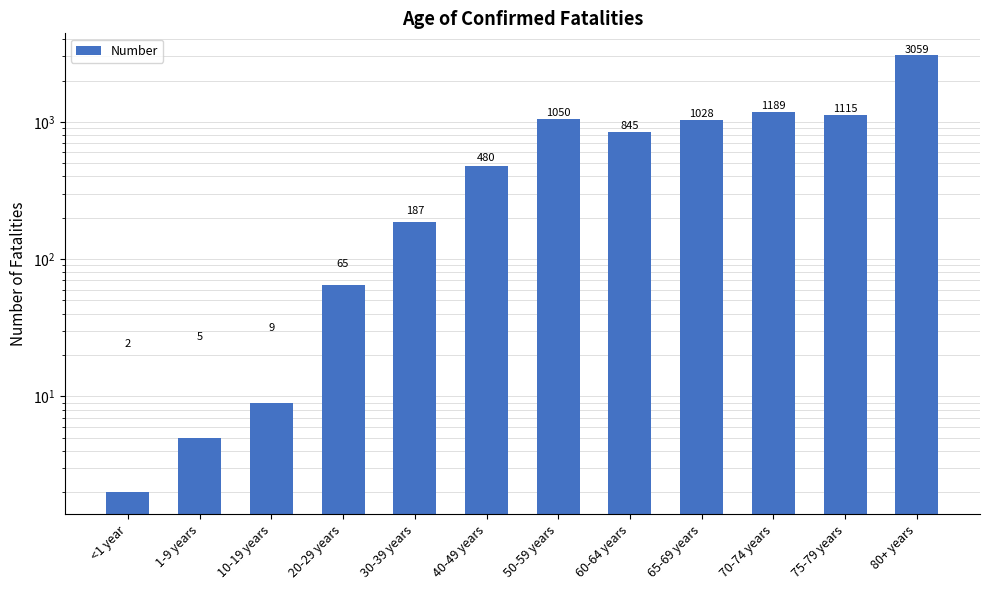

Reading right to left, list all the values displayed in this chart.

80+ years=3059	75-79 years=1115	70-74 years=1189	65-69 years=1028	60-64 years=845	50-59 years=1050	40-49 years=480	30-39 years=187	20-29 years=65	10-19 years=9	1-9 years=5	<1 year=2